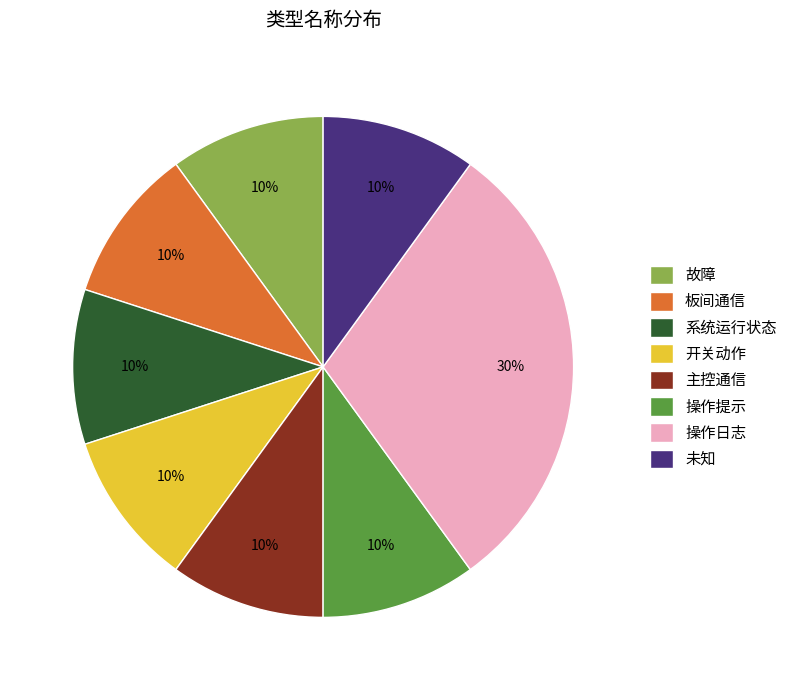

What is the largest slice in the pie chart?

操作日志